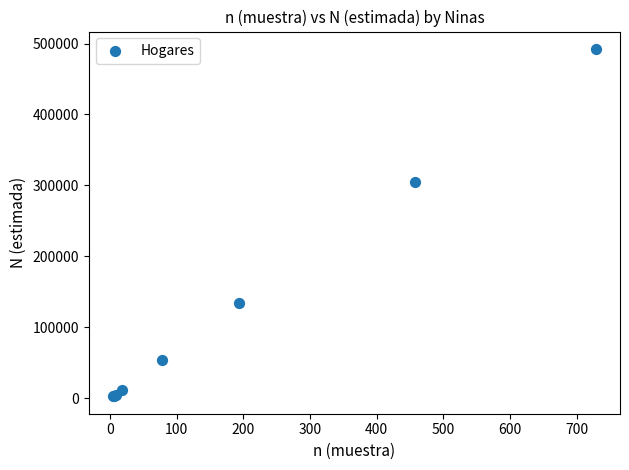

What Y value in the scatter plot is closest to 247541?

305239